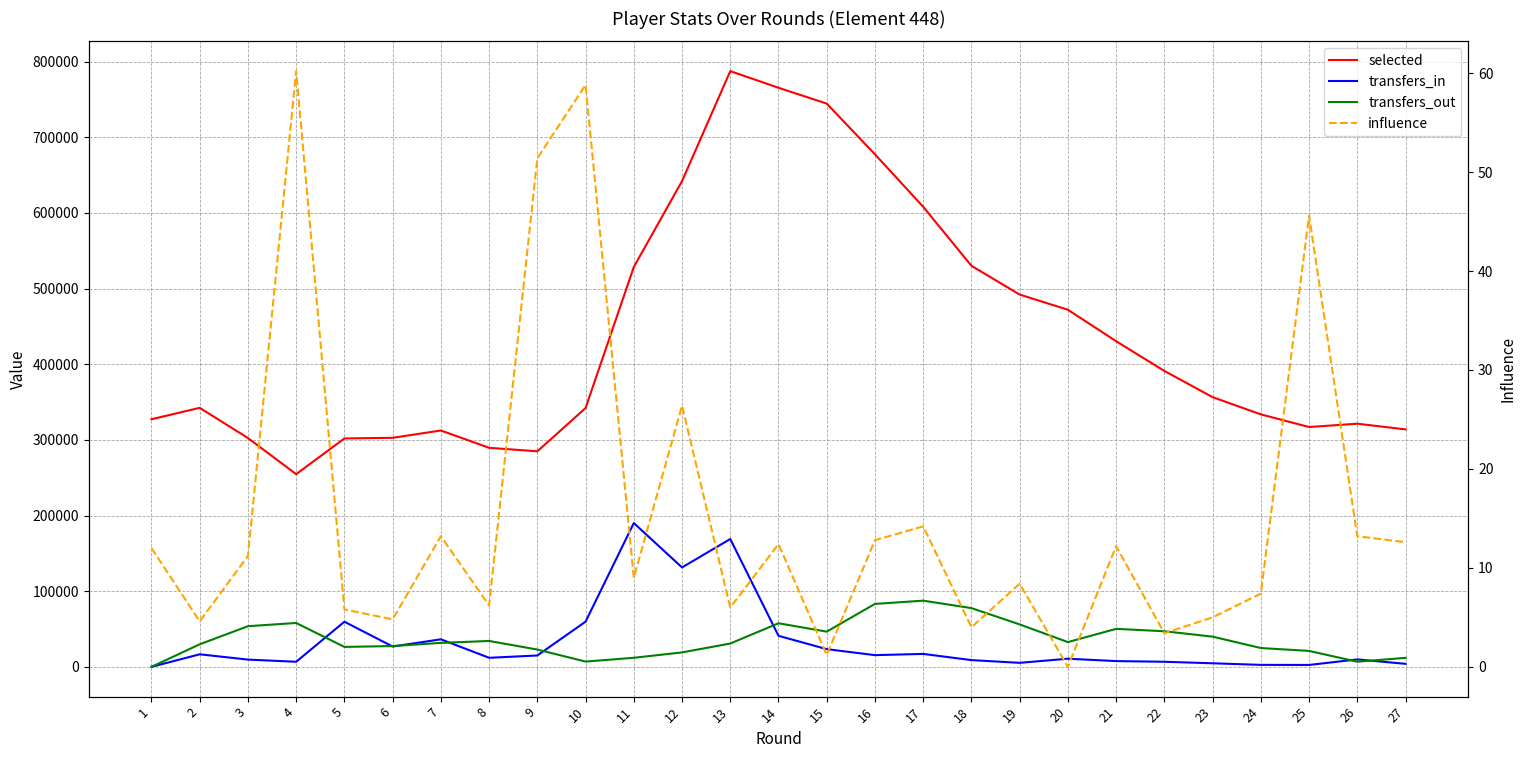

List the series in order of their peak value, highest first.

selected, transfers_in, transfers_out, influence